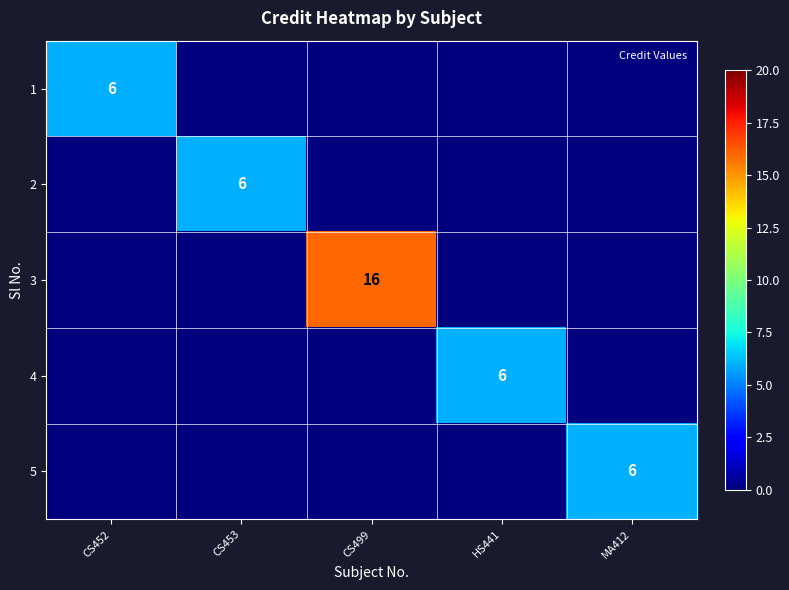

The value of 2 at CS453 is 9. True or false?

False